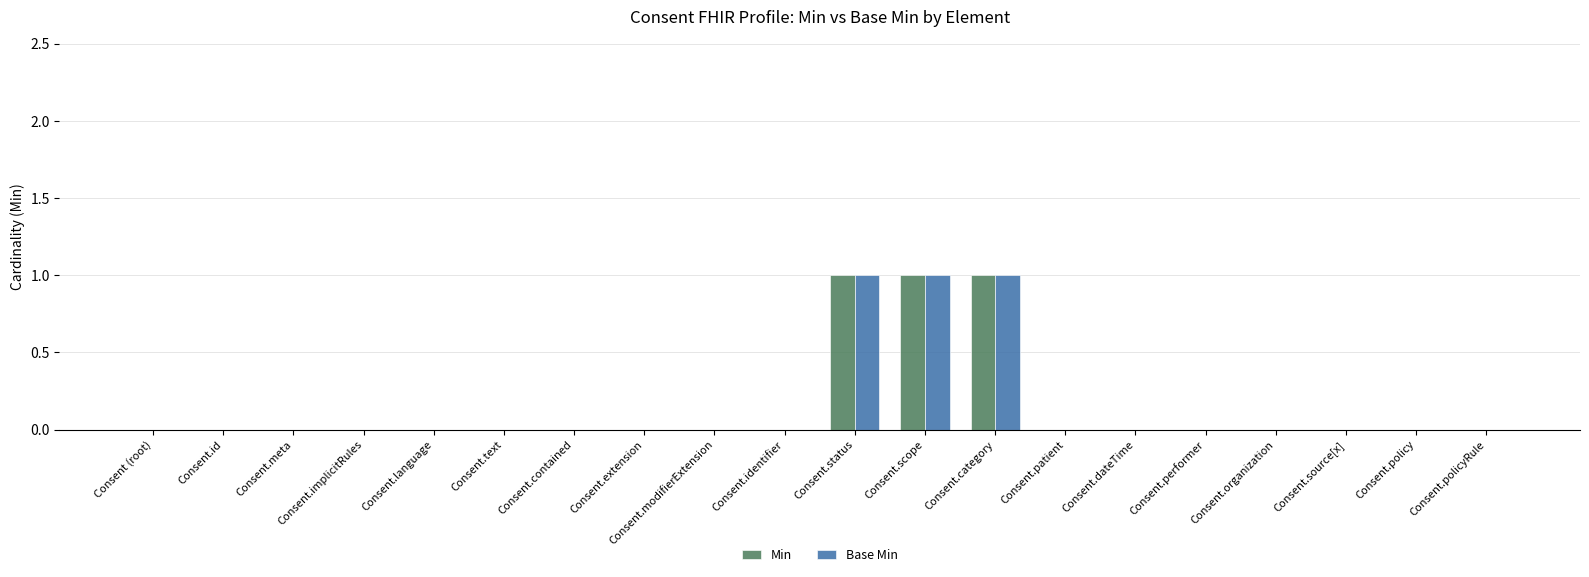

What is the sum of all Base Min values?

3